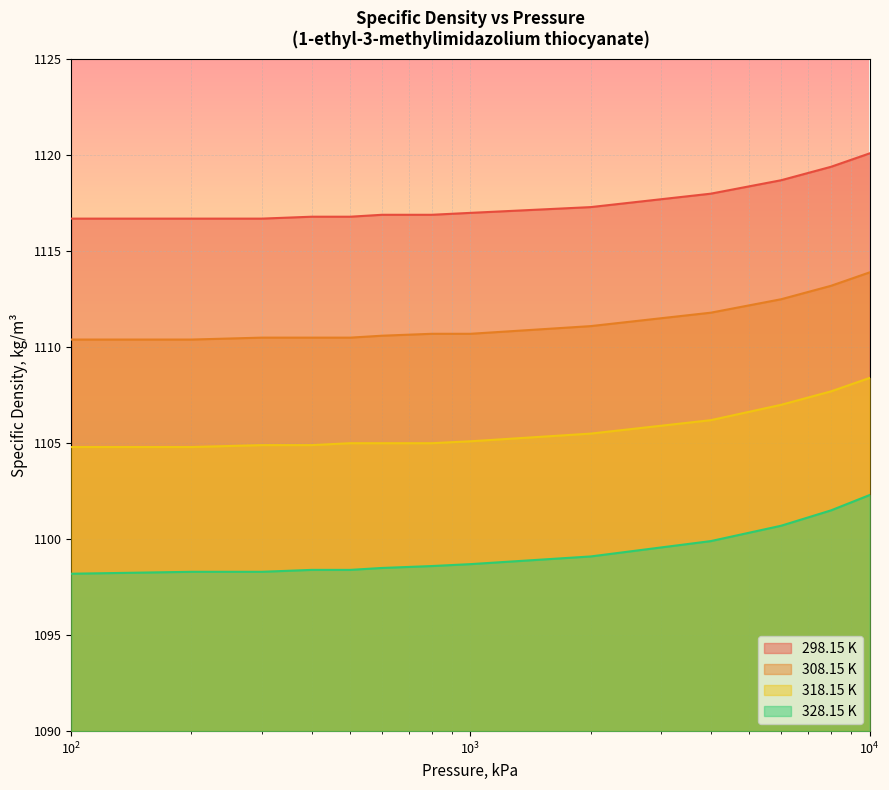

What is the maximum value shown in the chart?

1120.1